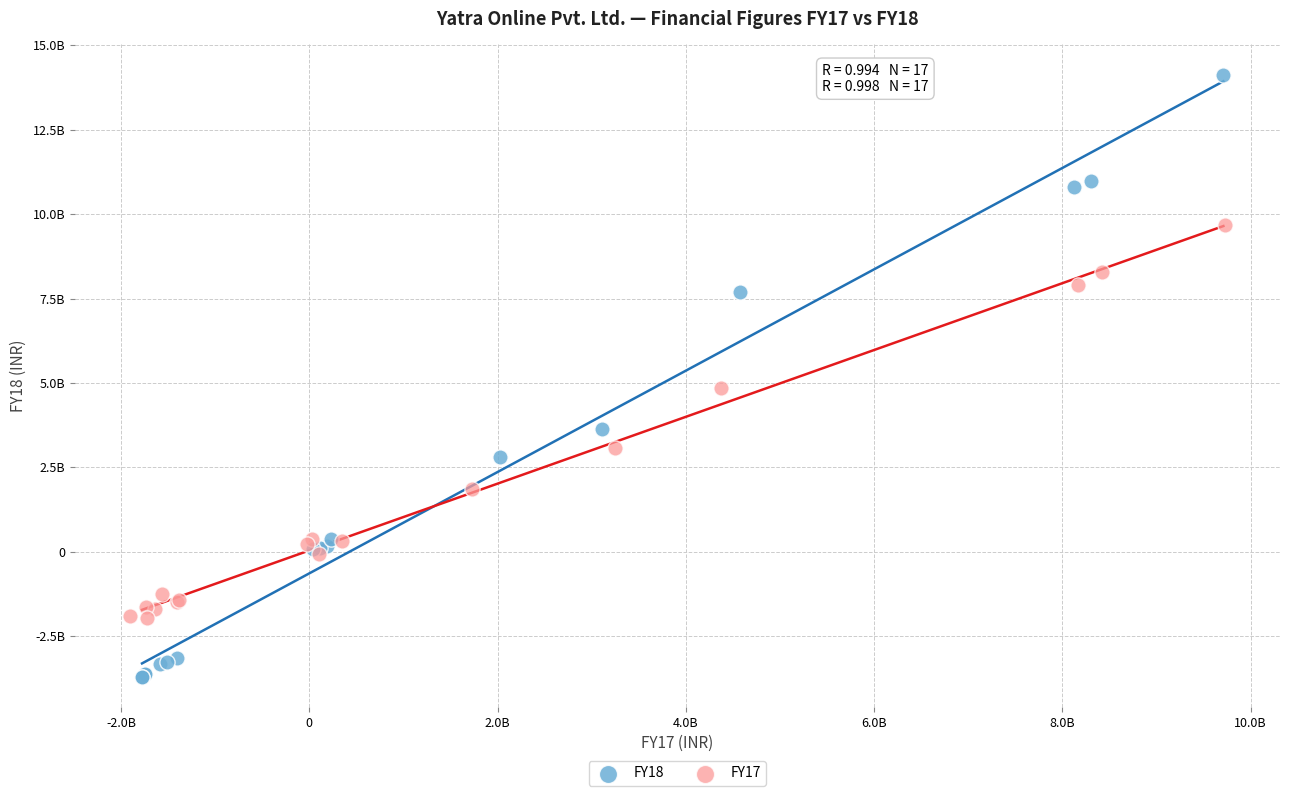

Which series has the widest spread of Y values?

FY18